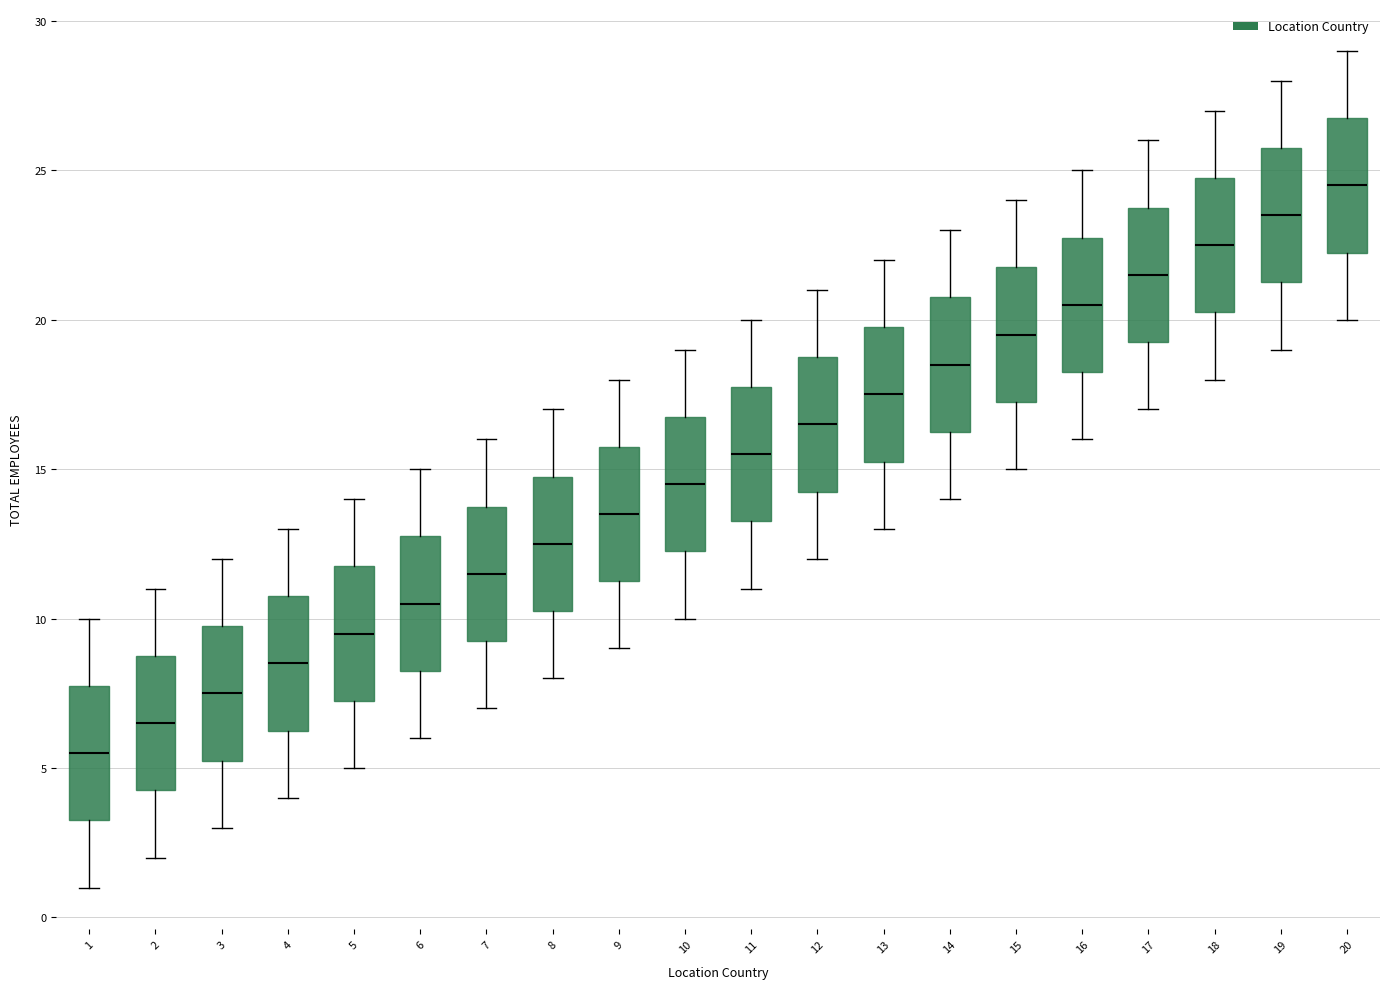

Reading left to right, read every box against the y-axis: the position of its median line, the range the box covers, and the ends of its whiskers. The values are not printed on the chart, so give them approximately, as read against the axis.

1: median 5.5, box 3.5 to 8.0, whiskers 1.0 to 10.0
2: median 6.5, box 4.5 to 9.0, whiskers 2.0 to 11.0
3: median 7.5, box 5.5 to 10.0, whiskers 3.0 to 12.0
4: median 8.5, box 6.5 to 11.0, whiskers 4.0 to 13.0
5: median 9.5, box 7.5 to 12.0, whiskers 5.0 to 14.0
6: median 10.5, box 8.5 to 13.0, whiskers 6.0 to 15.0
7: median 11.5, box 9.5 to 14.0, whiskers 7.0 to 16.0
8: median 12.5, box 10.5 to 15.0, whiskers 8.0 to 17.0
9: median 13.5, box 11.5 to 16.0, whiskers 9.0 to 18.0
10: median 14.5, box 12.5 to 17.0, whiskers 10.0 to 19.0
11: median 15.5, box 13.5 to 18.0, whiskers 11.0 to 20.0
12: median 16.5, box 14.5 to 19.0, whiskers 12.0 to 21.0
13: median 17.5, box 15.5 to 20.0, whiskers 13.0 to 22.0
14: median 18.5, box 16.5 to 21.0, whiskers 14.0 to 23.0
15: median 19.5, box 17.5 to 22.0, whiskers 15.0 to 24.0
16: median 20.5, box 18.5 to 23.0, whiskers 16.0 to 25.0
17: median 21.5, box 19.5 to 24.0, whiskers 17.0 to 26.0
18: median 22.5, box 20.5 to 25.0, whiskers 18.0 to 27.0
19: median 23.5, box 21.5 to 26.0, whiskers 19.0 to 28.0
20: median 24.5, box 22.5 to 27.0, whiskers 20.0 to 29.0